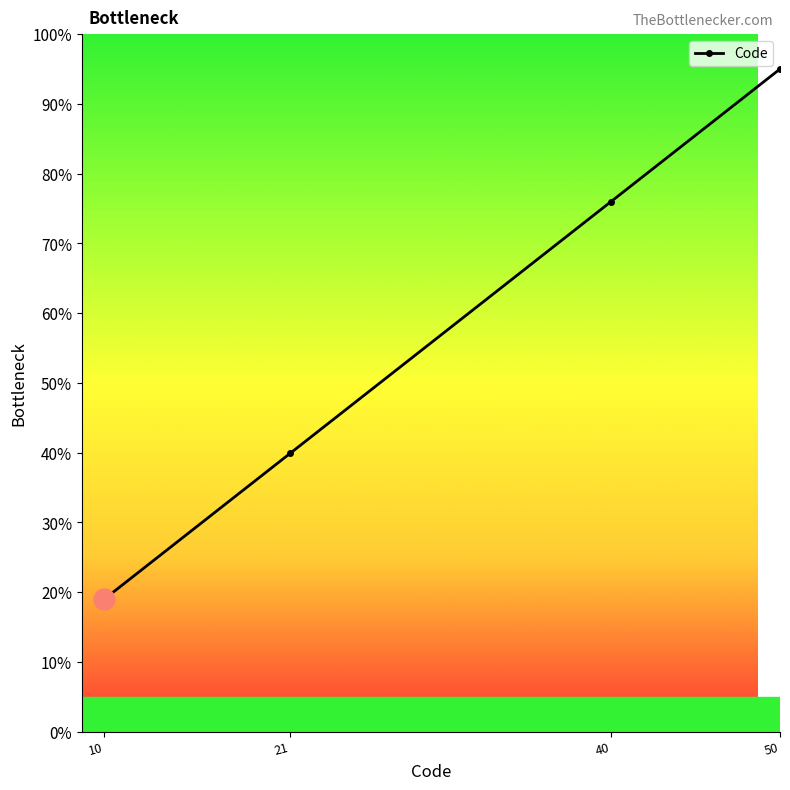

Reading right to left, extract all data points from this chart.

50=95.0	40=76.0	21=39.9	10=19.0